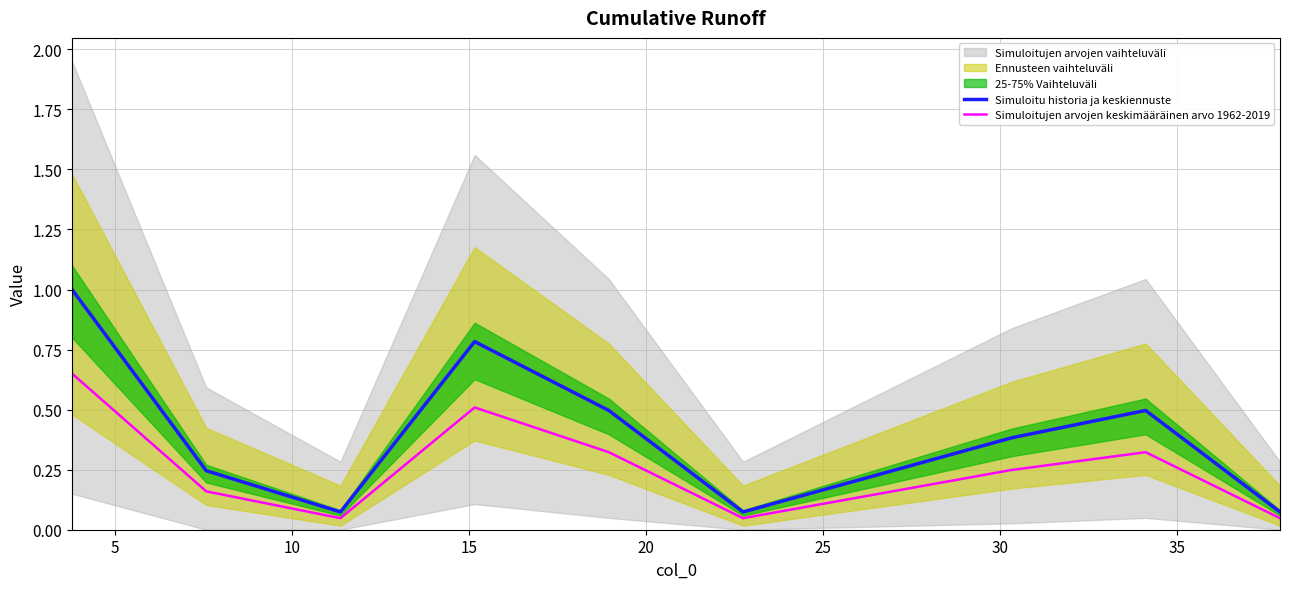

How many interior local peaks does the Simuloitujen arvojen keskimääräinen arvo 1962-2019 series have?

2